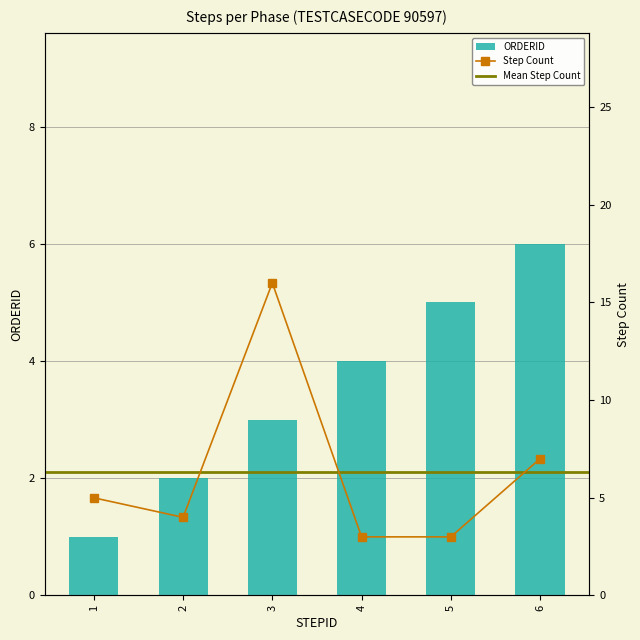

Rank the series by their average value, from highest to lowest.

Step Count, ORDERID